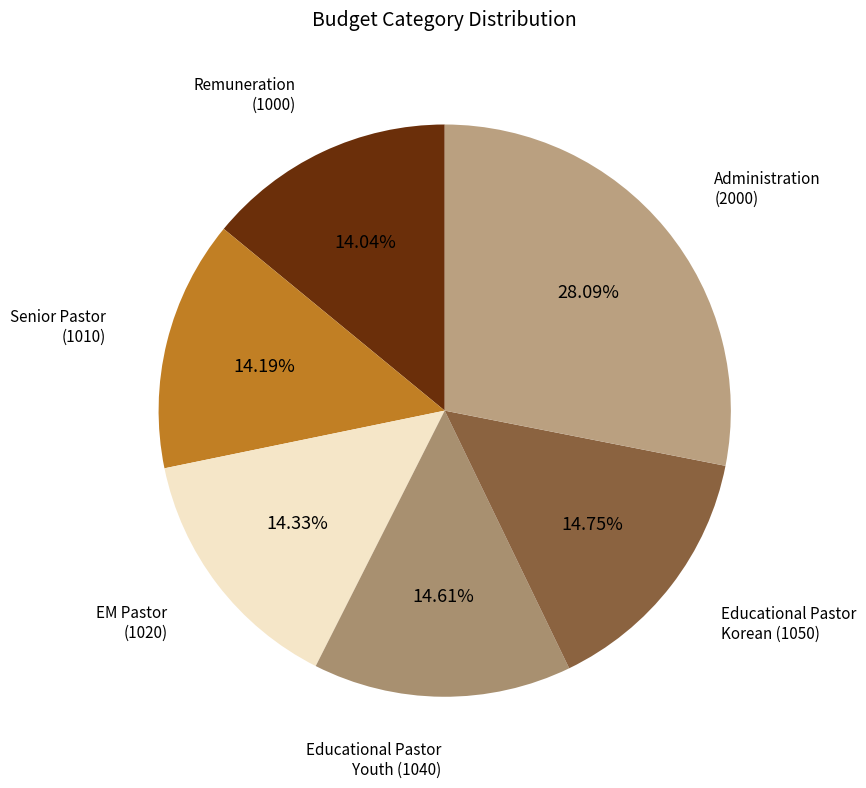

Which has a higher value, Administration (2000) or Educational Pastor Youth (1040)?

Administration (2000)